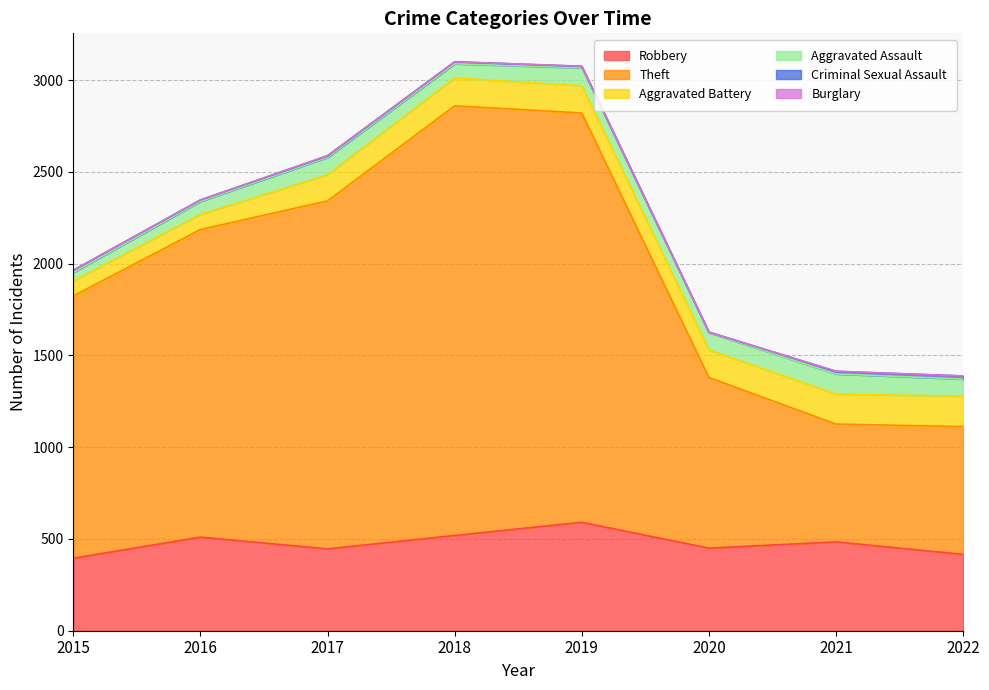

List the labels in order of Robbery value, largest first.

2019, 2018, 2016, 2021, 2020, 2017, 2022, 2015